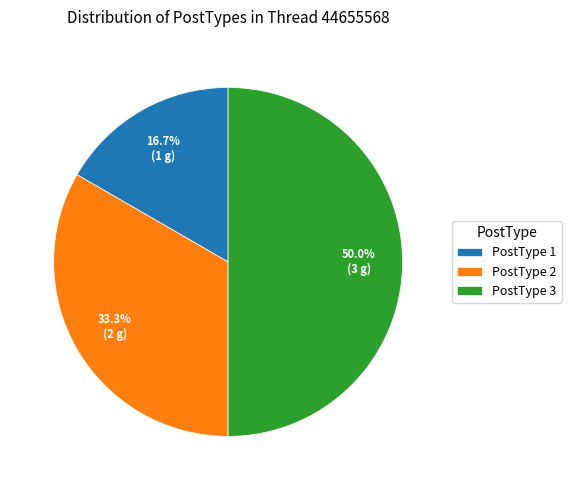

Is PostType 1 the majority of the pie?

No